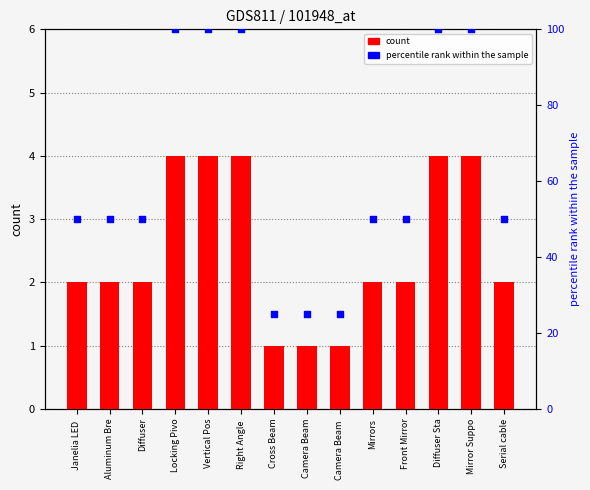

What is the total value across all series at Aluminum Bre?

52